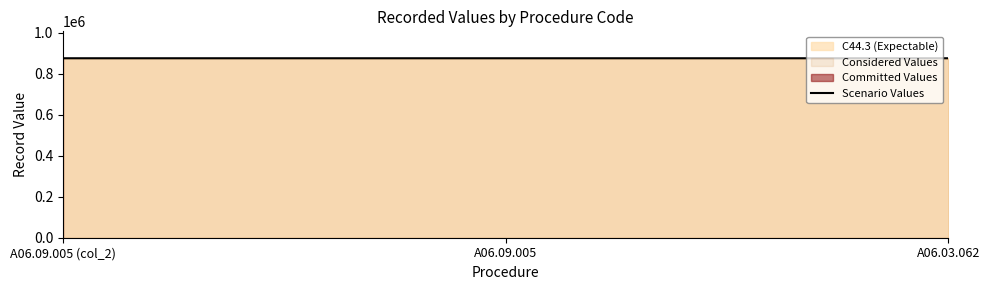

What position from the left is A06.09.005 (col_2)?

1